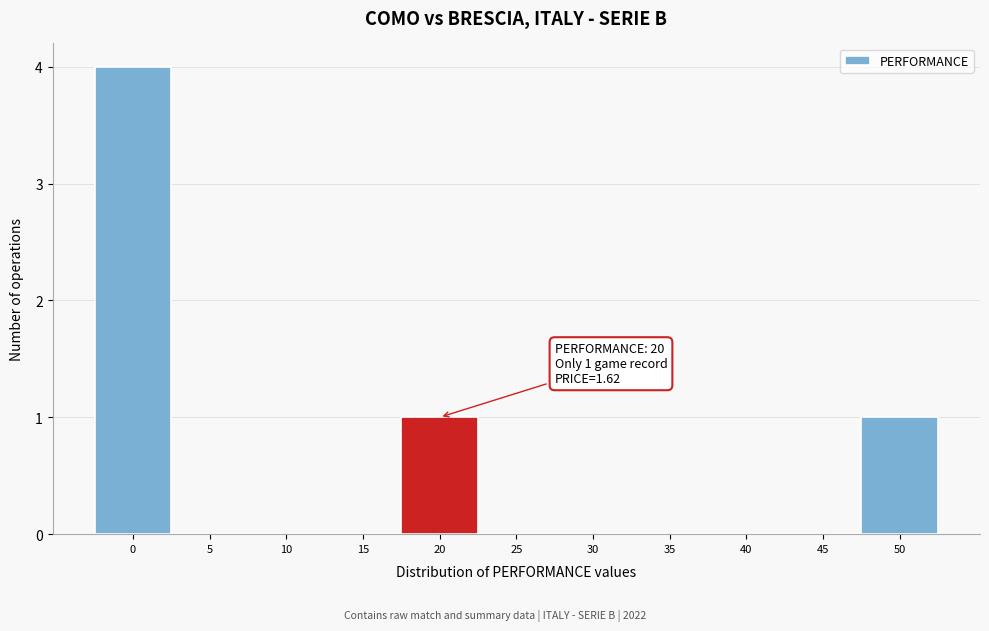

Reading right to left, what are all the values shown in this chart?

50=1	45=0	40=0	35=0	30=0	25=0	20=1	15=0	10=0	5=0	0=4